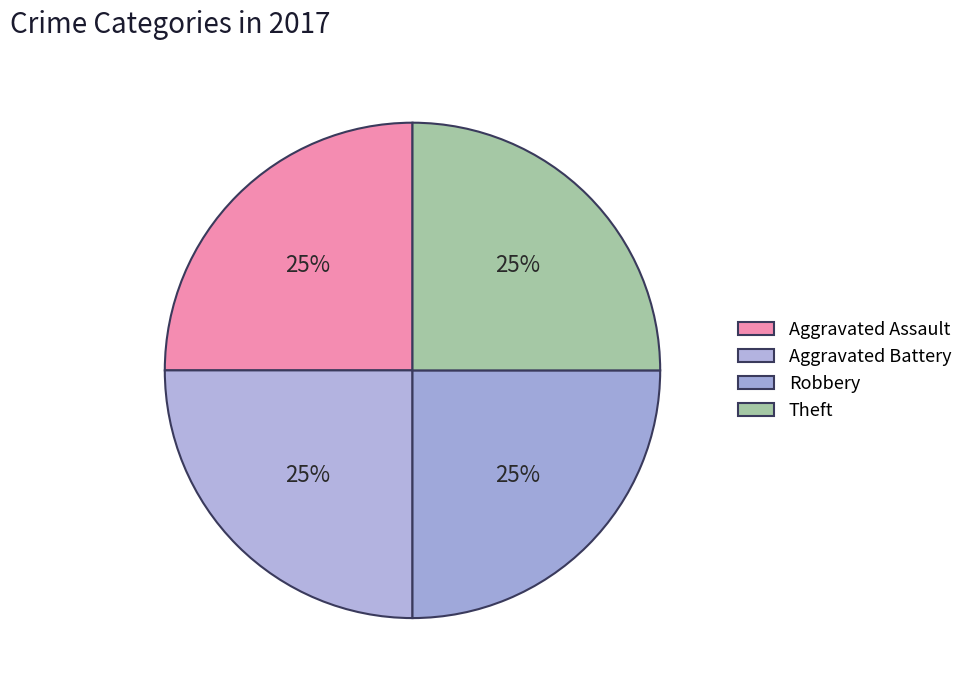

How many slices are in this pie chart?

4